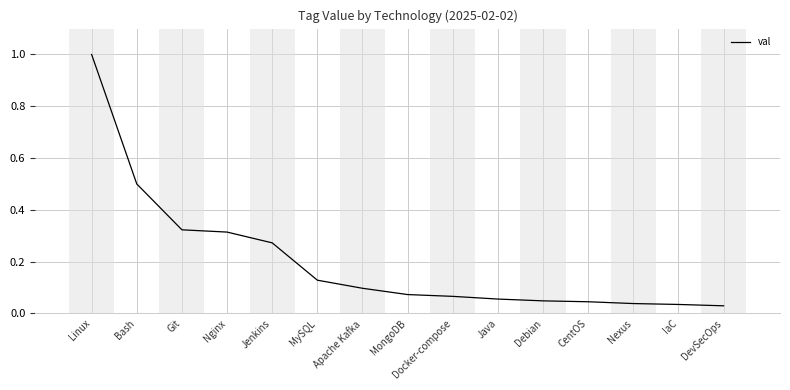

What position from the left is Nginx?

4